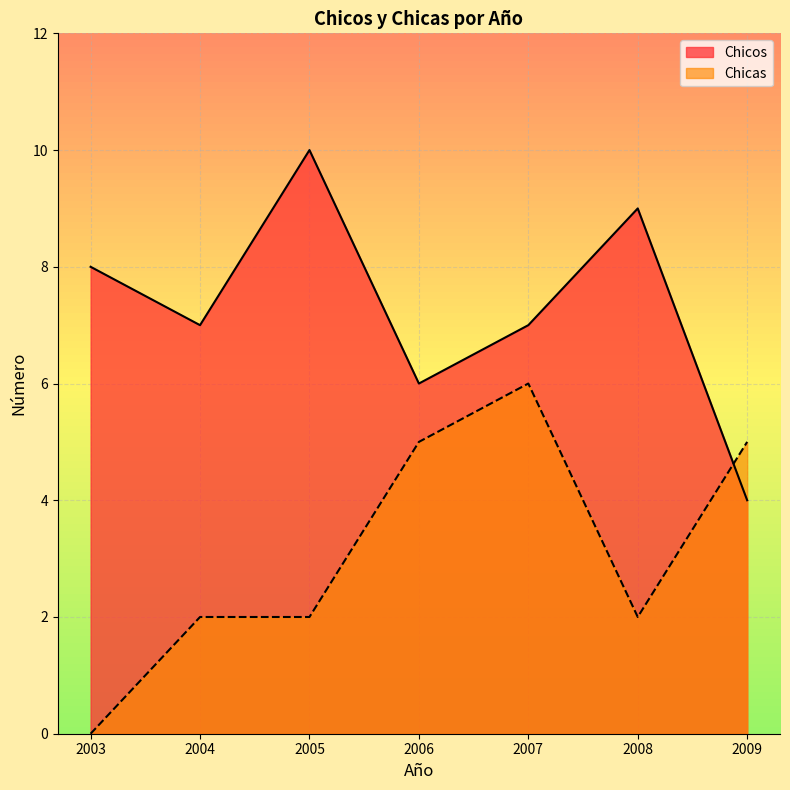

What is the difference between the highest and lowest values at 2007?

1